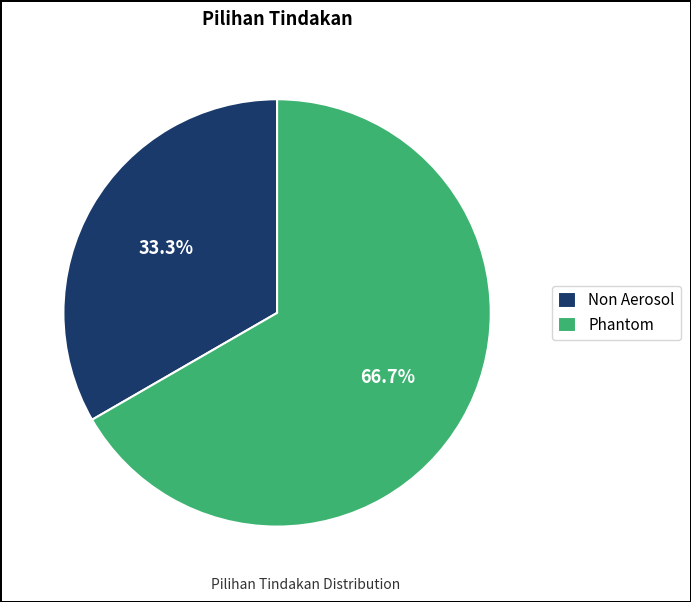

Rank the categories by value from highest to lowest.

Phantom, Non Aerosol